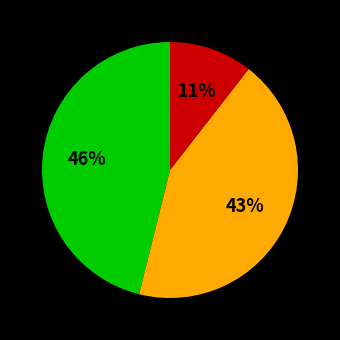

Does any single category account for the majority?

No